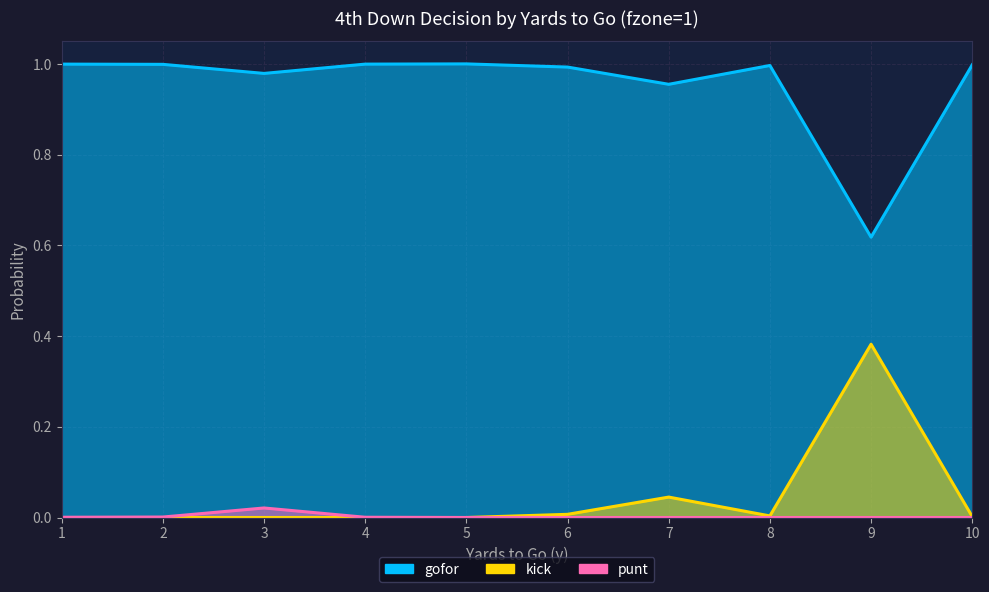

What is the total value across all series at 4?

1.0